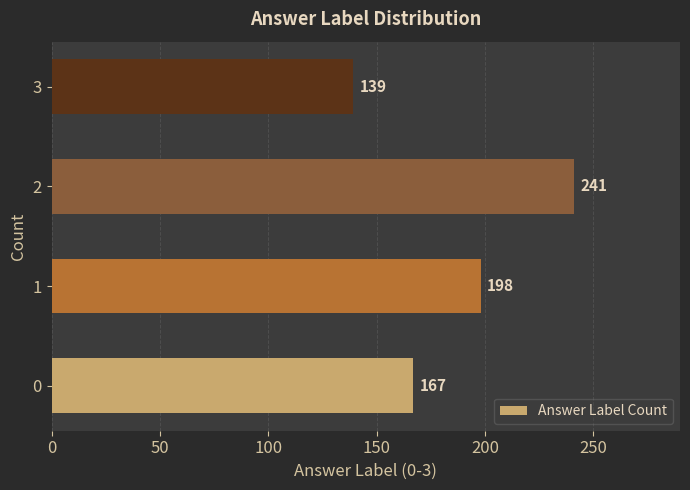

What is the smallest value displayed?

139